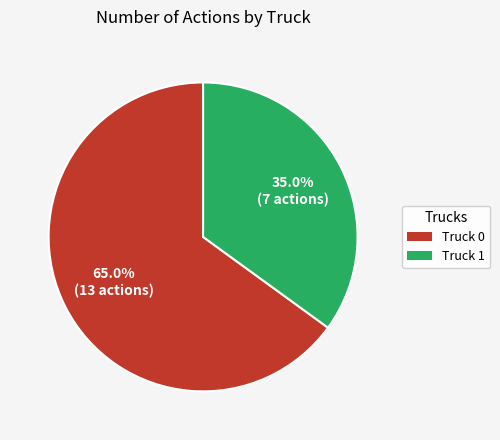

To the nearest percent, what is the combined percentage of Truck 1 and Truck 0?

100%